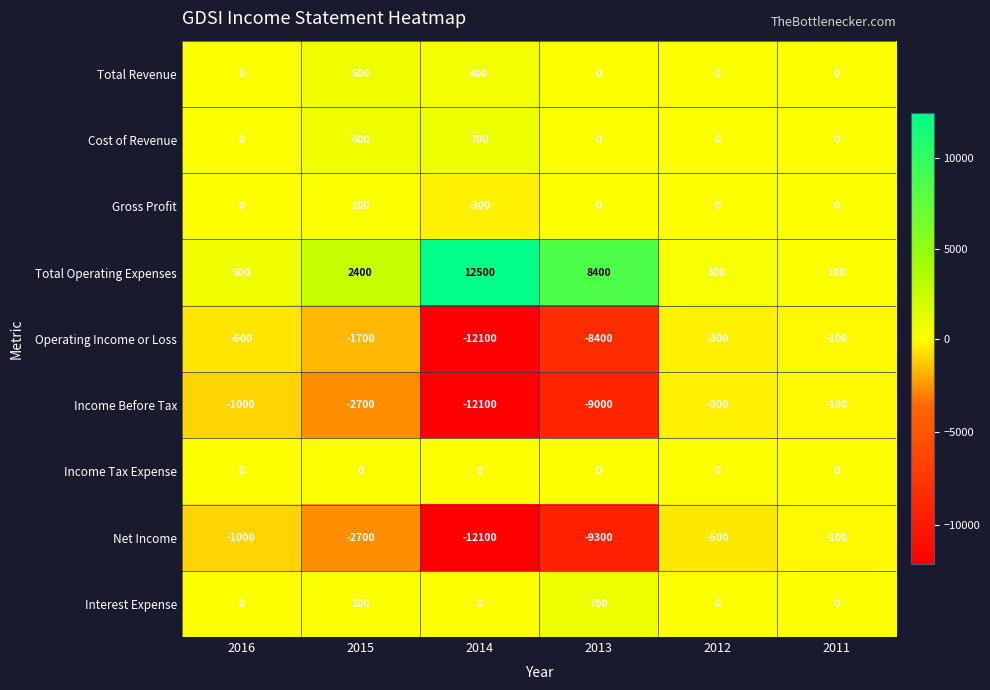

Read the Total Operating Expenses value at 2012, to the nearest 100.

300